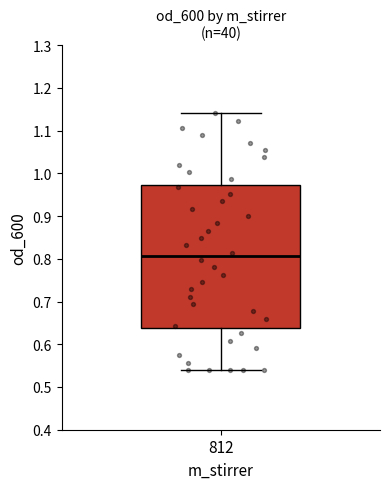

Where is the lower edge of the box at x = 812 on the y-axis? The values are not printed on the chart, so give them approximately, as read against the axis.

0.64